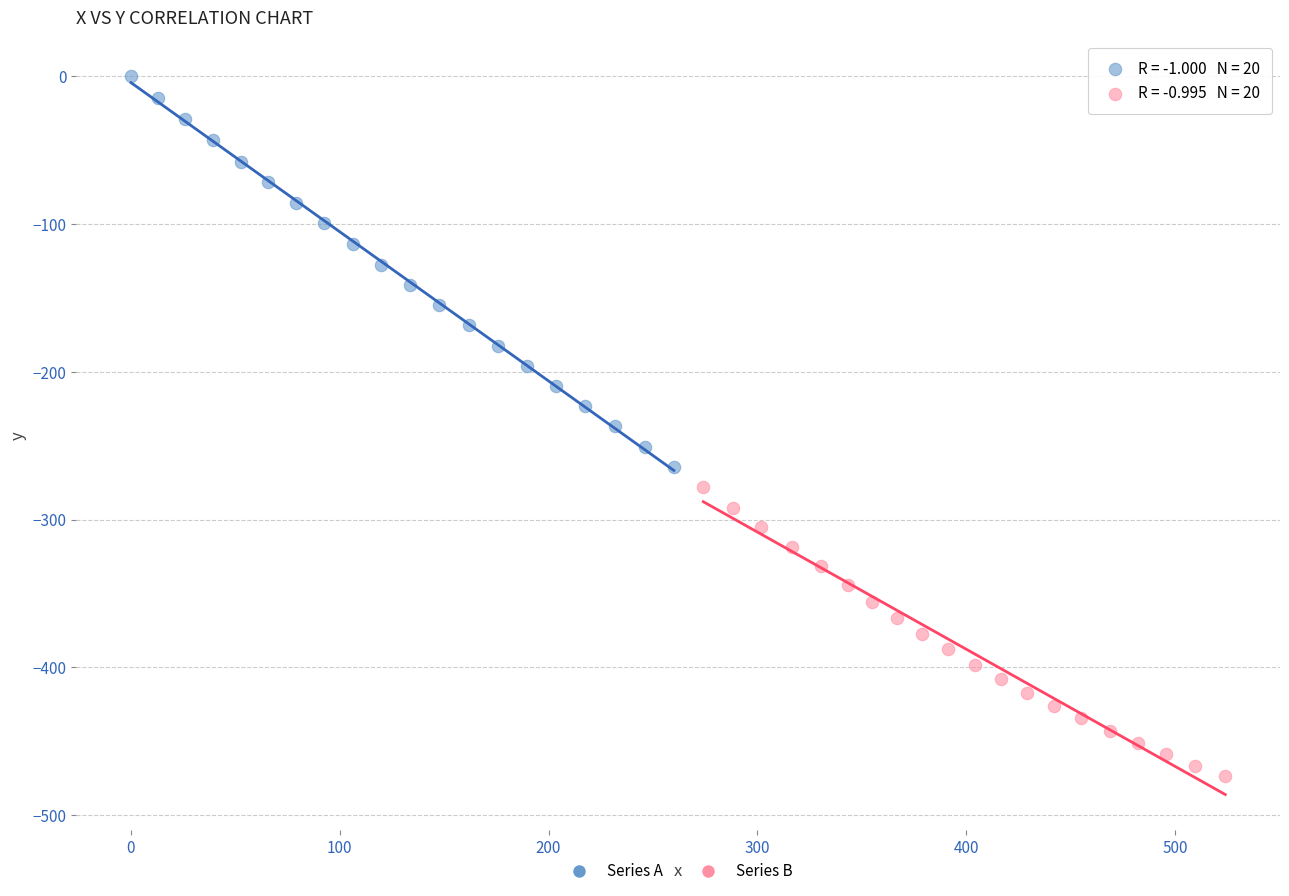

Which series has the largest Y range (max minus min)?

Series A